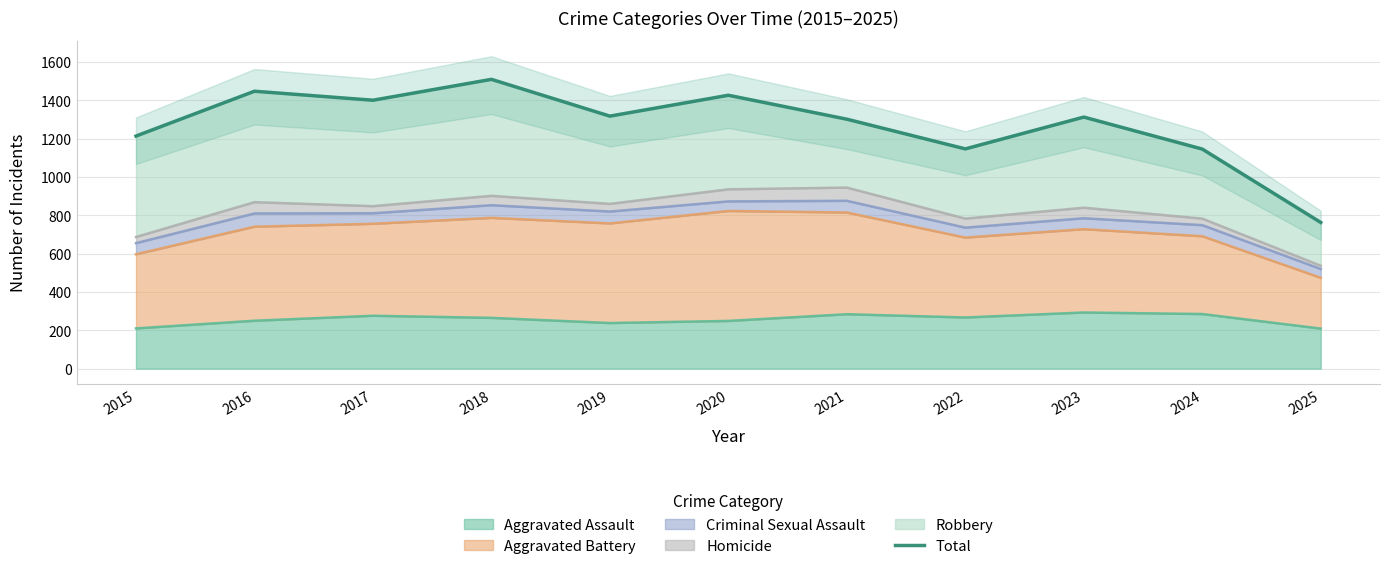

Does the chart have visible grid lines?

Yes